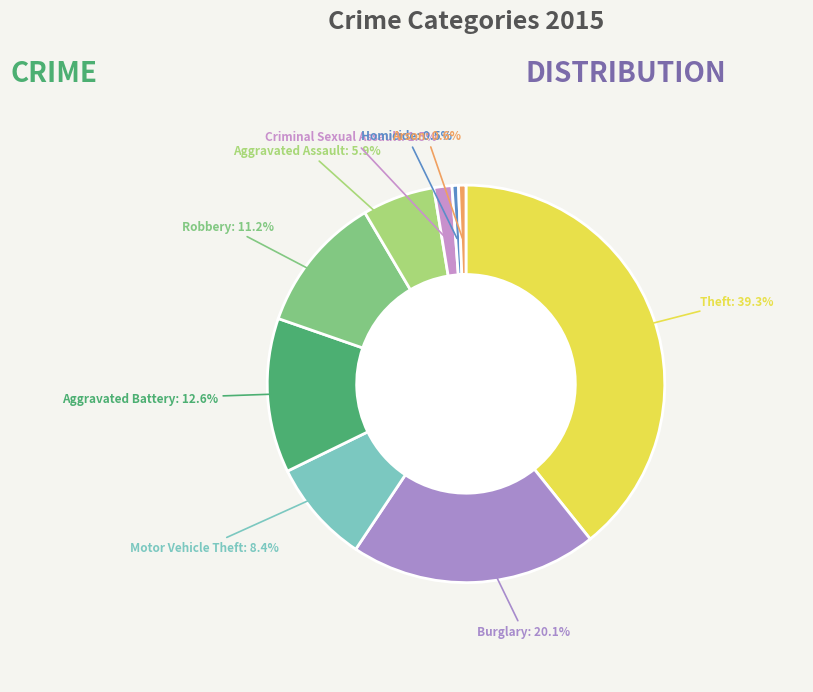

Which category has the biggest portion of the pie?

Theft